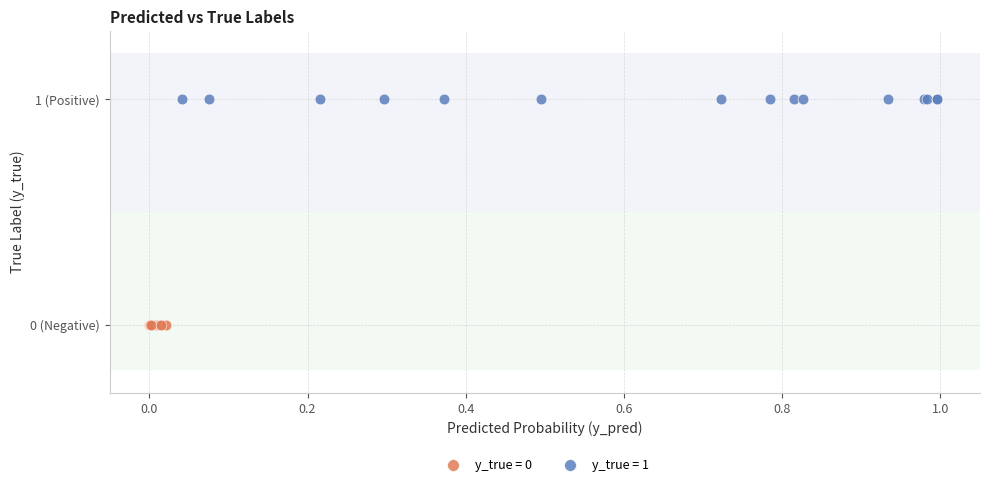

What are all the series names shown in the legend?

y_true = 0, y_true = 1